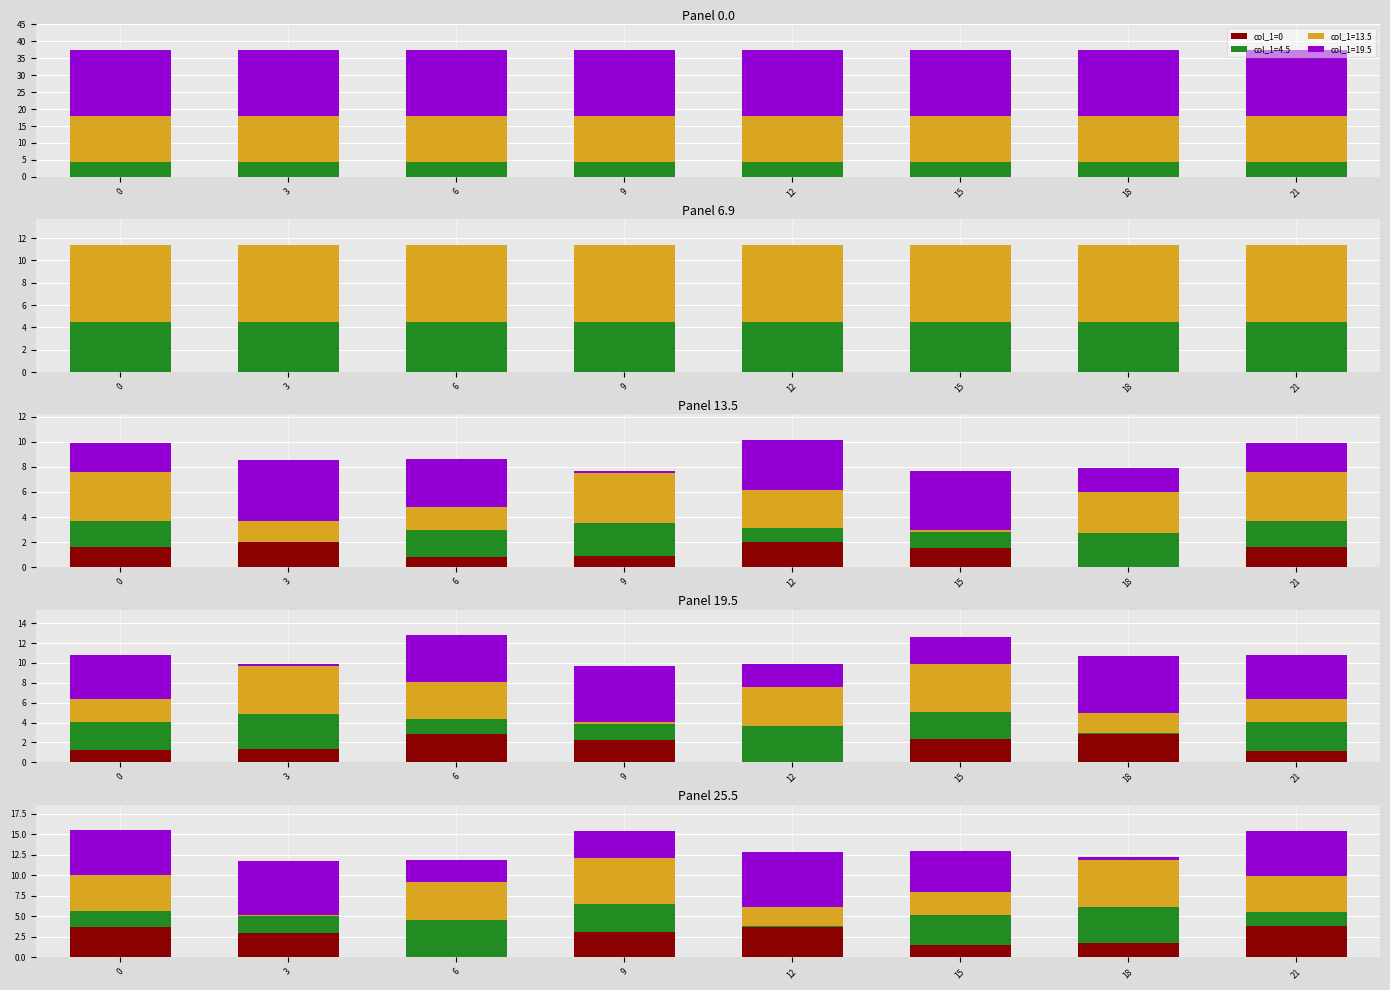

Are the bars grouped side by side (vs. stacked)?

No